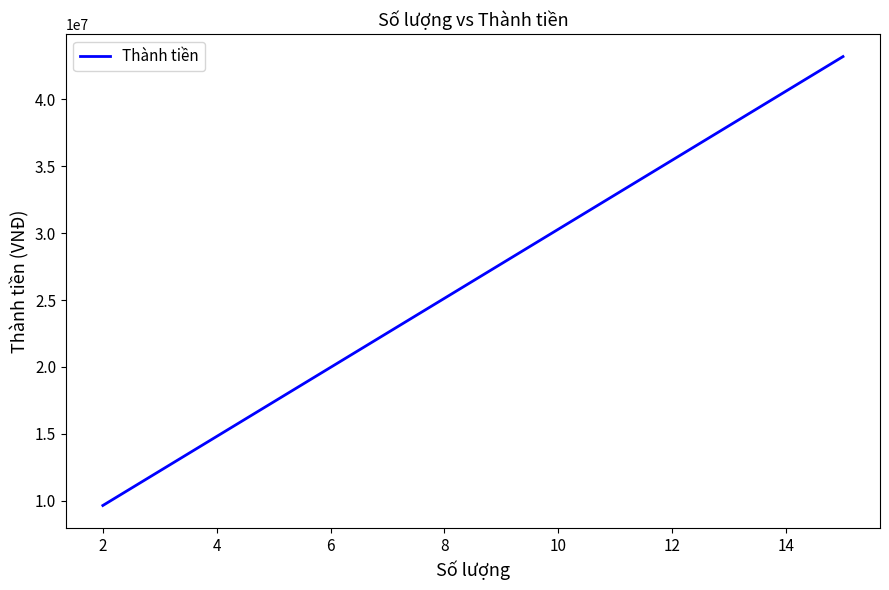

Which has a higher value, 0 or 2?

2